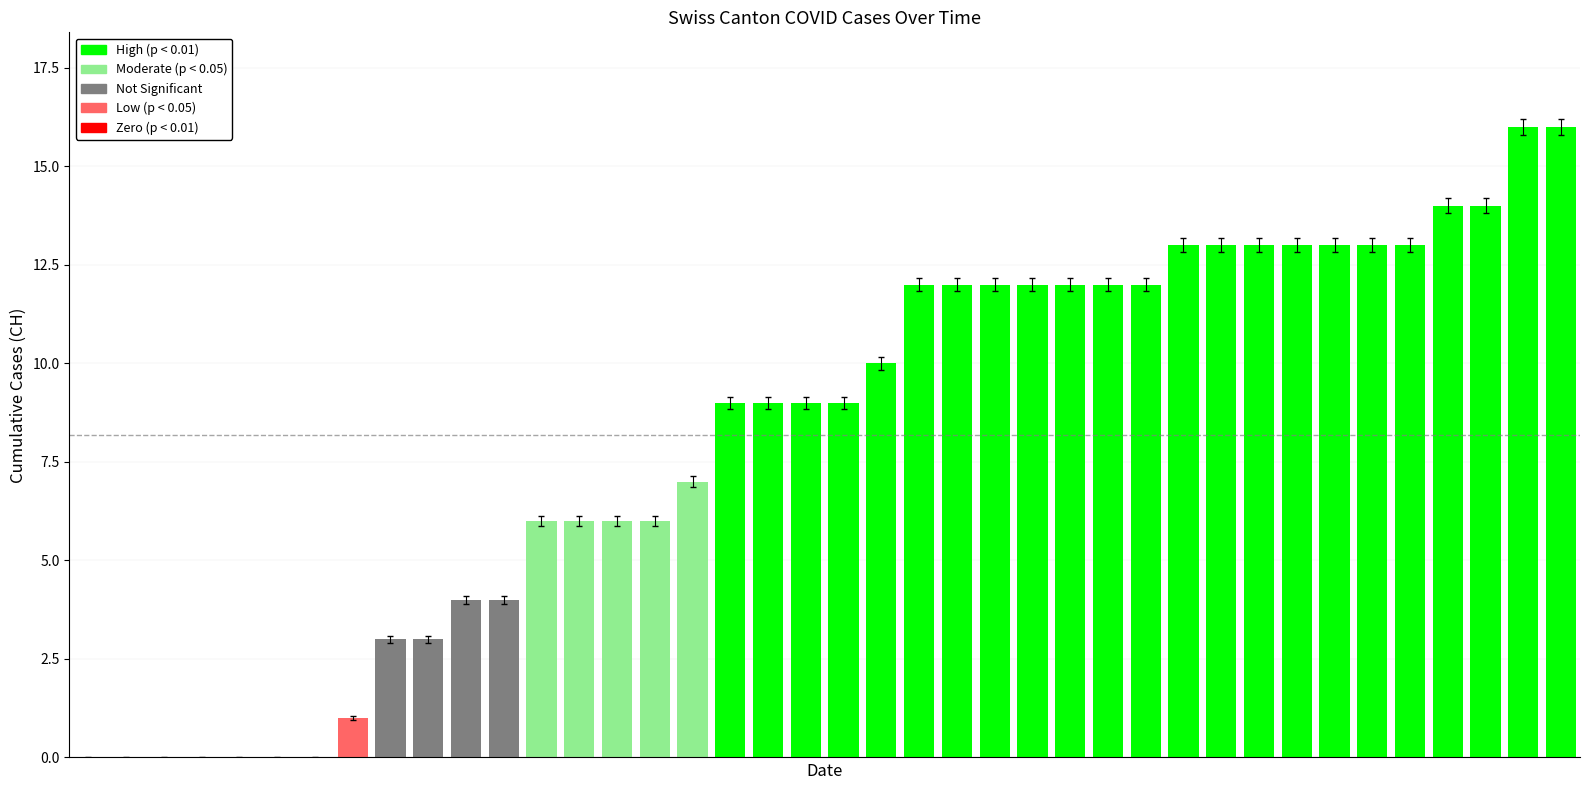

What is the sum of all values?

327